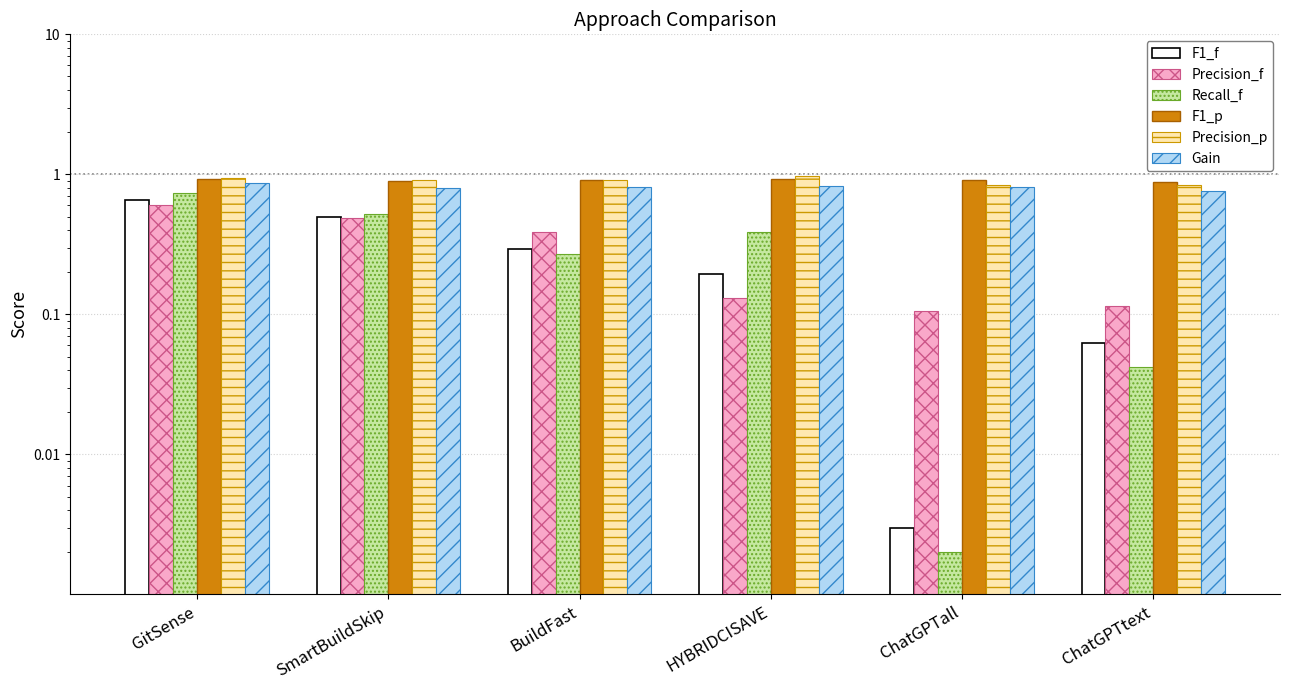

Is the value of Precision_f at ChatGPTall greater than the value of F1_f at ChatGPTtext?

Yes